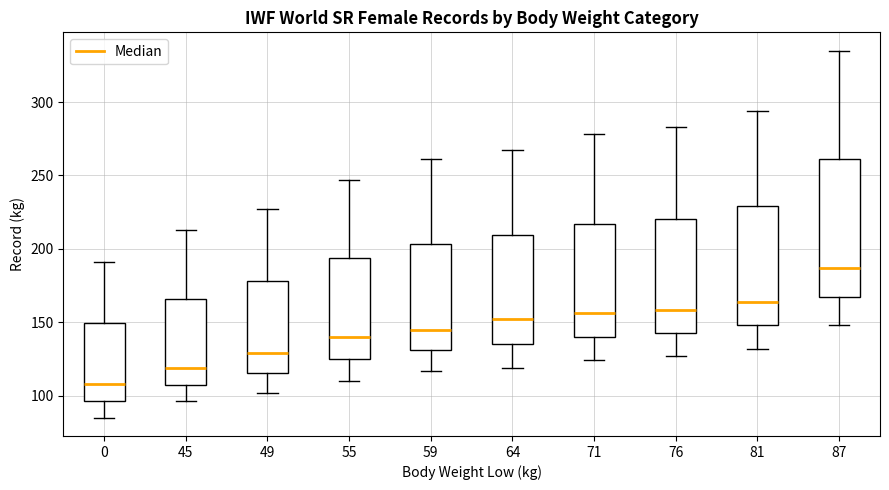

Which box has the highest median line?

87